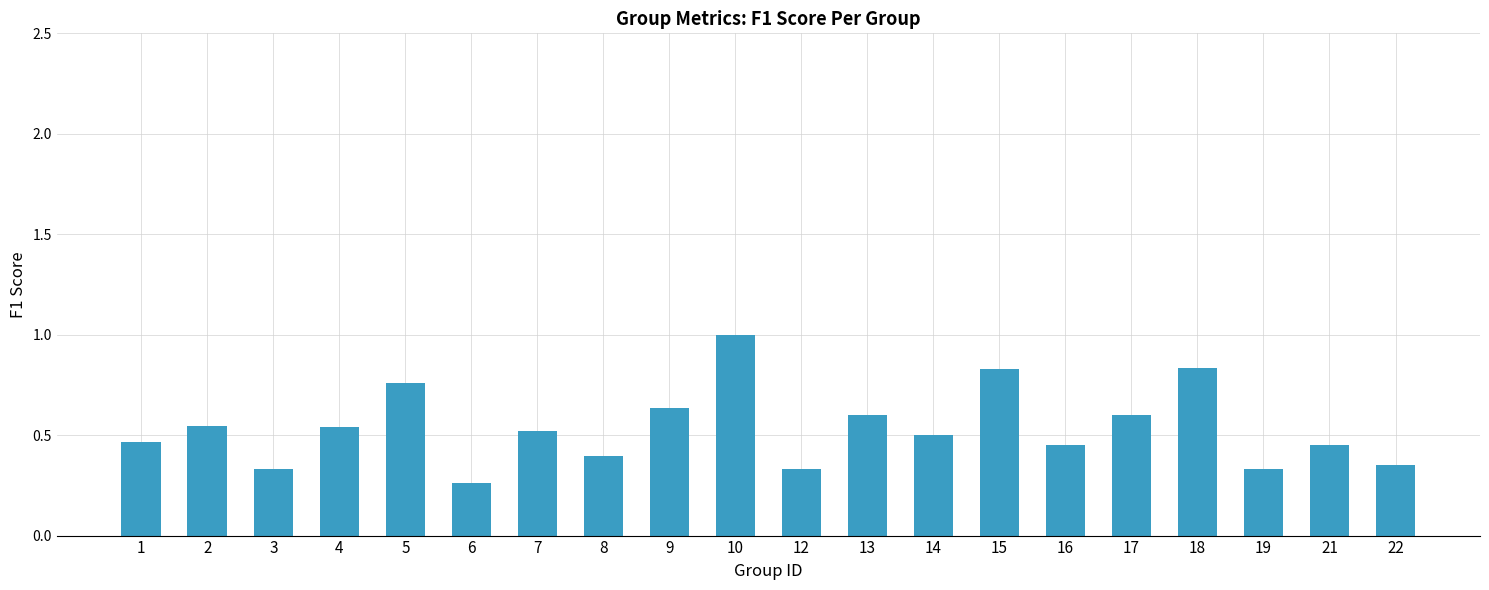

Which category has the lowest value across all series?

6